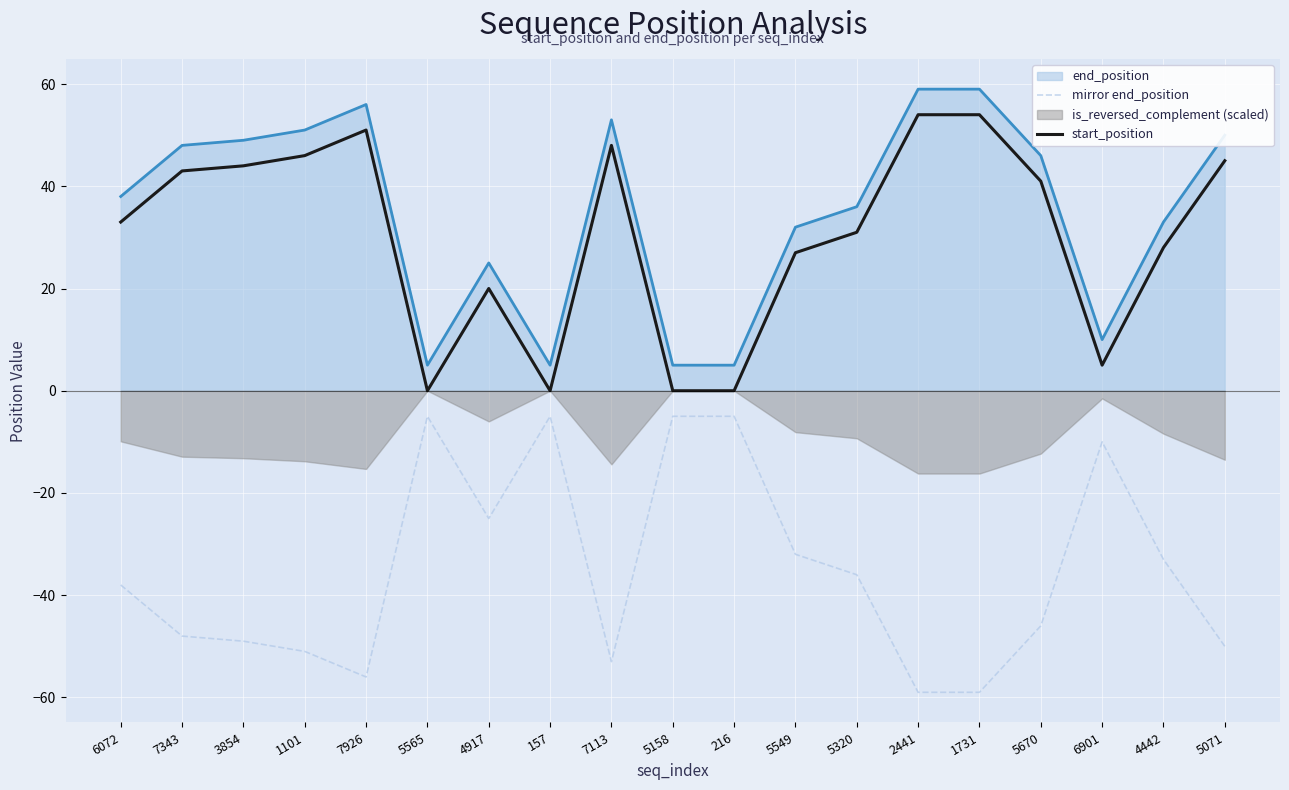

What is the approximate value of mirror end_position at 7113, to the nearest 10?

-50